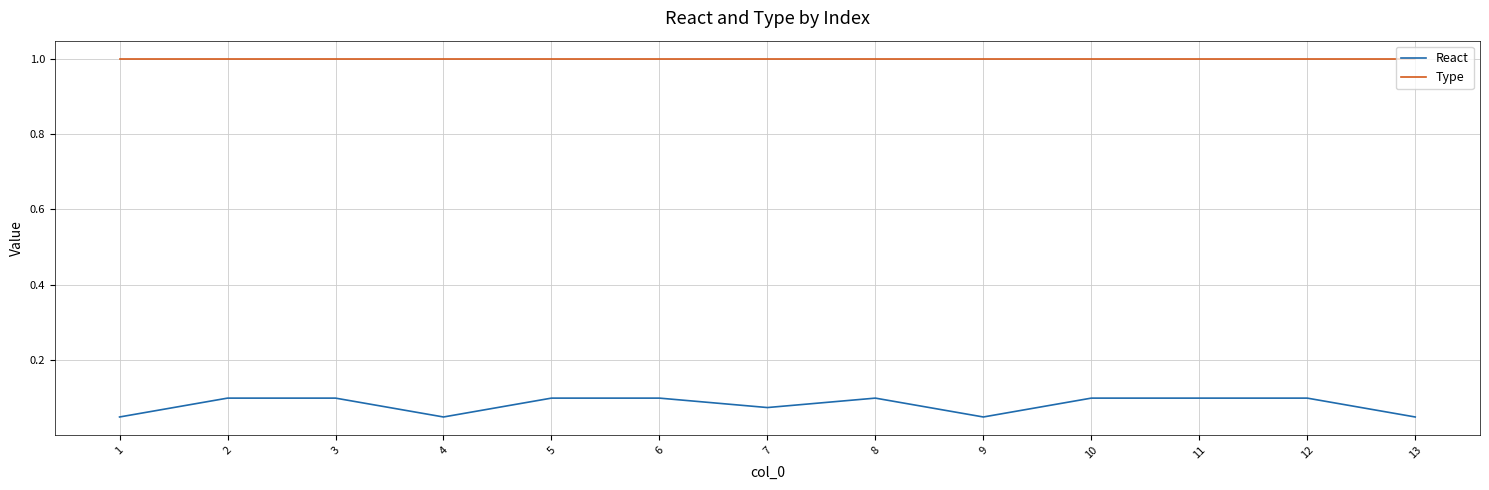

What is the greatest value displayed?

1.0